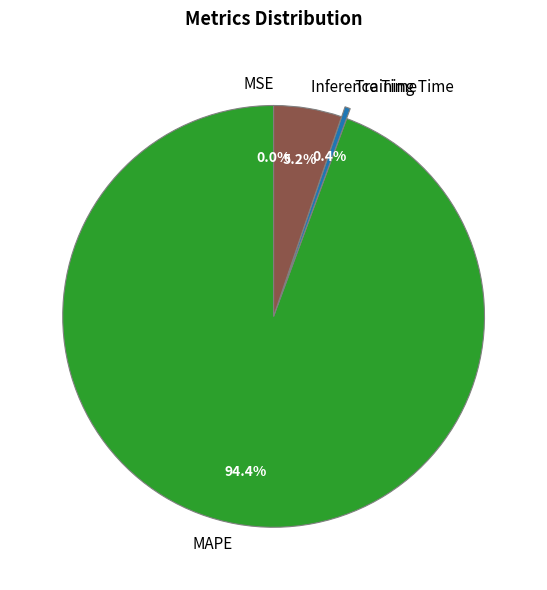

Which slice is the largest?

MAPE